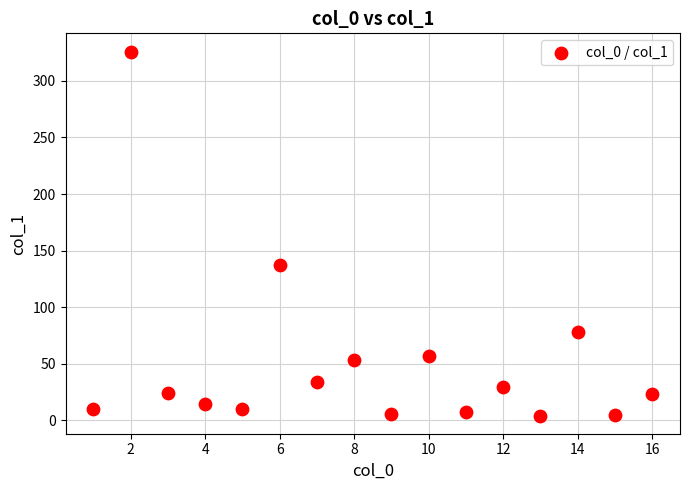

What is the range of X values (max minus min)?

15.0